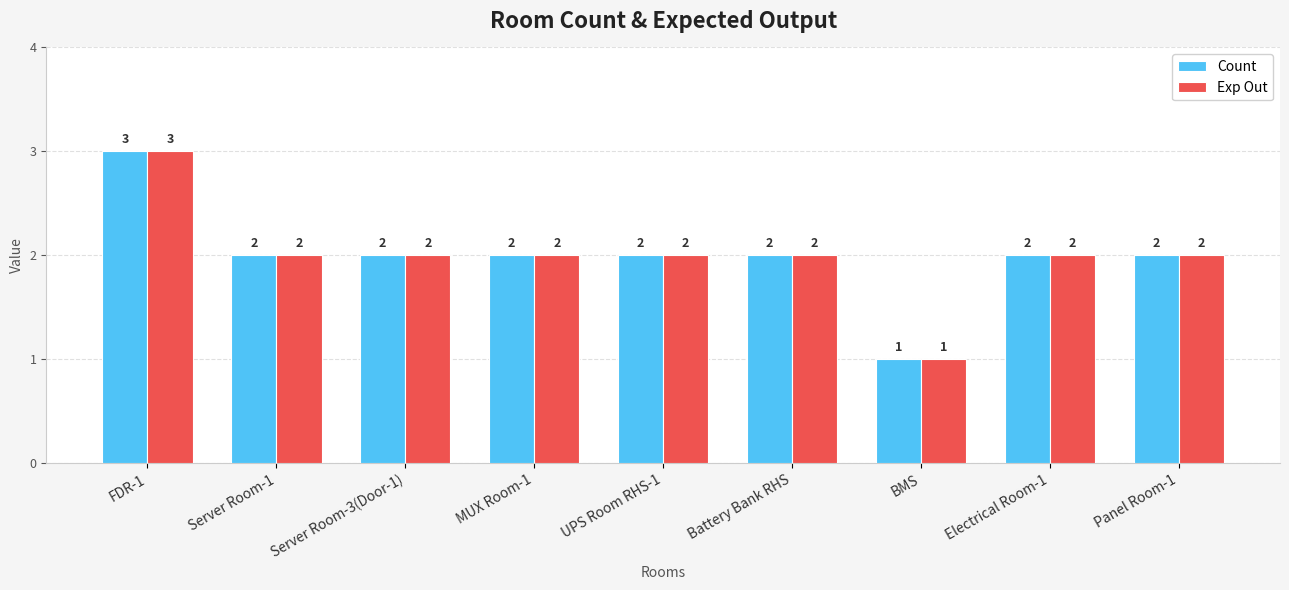

What is the total value across all series at BMS?

2